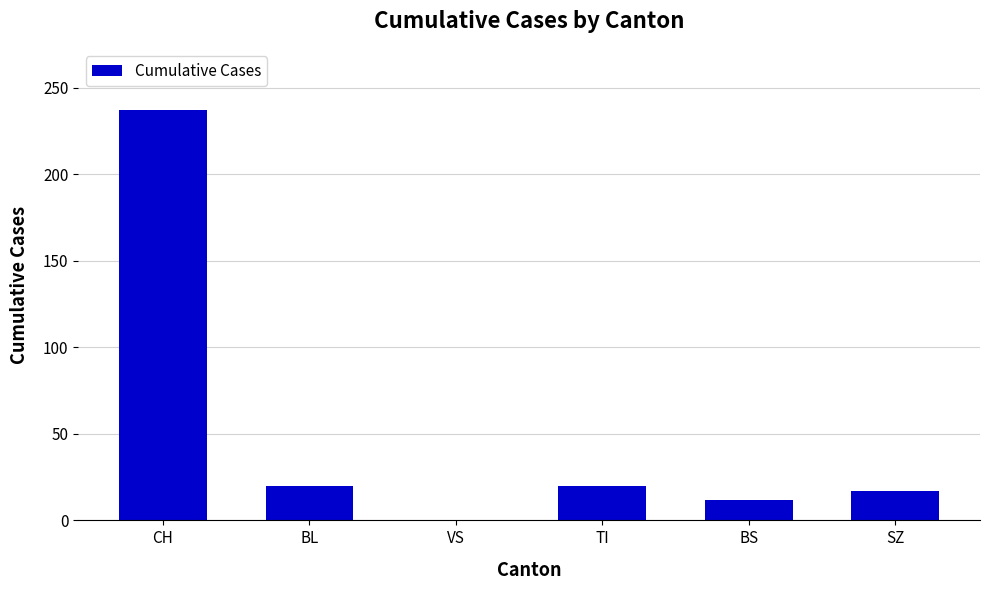

What is the sum of the values at BL and TI?

40